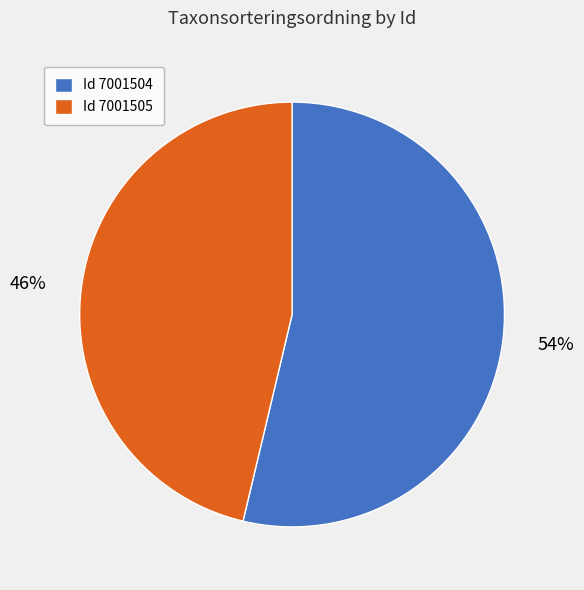

How many slices are in this pie chart?

2